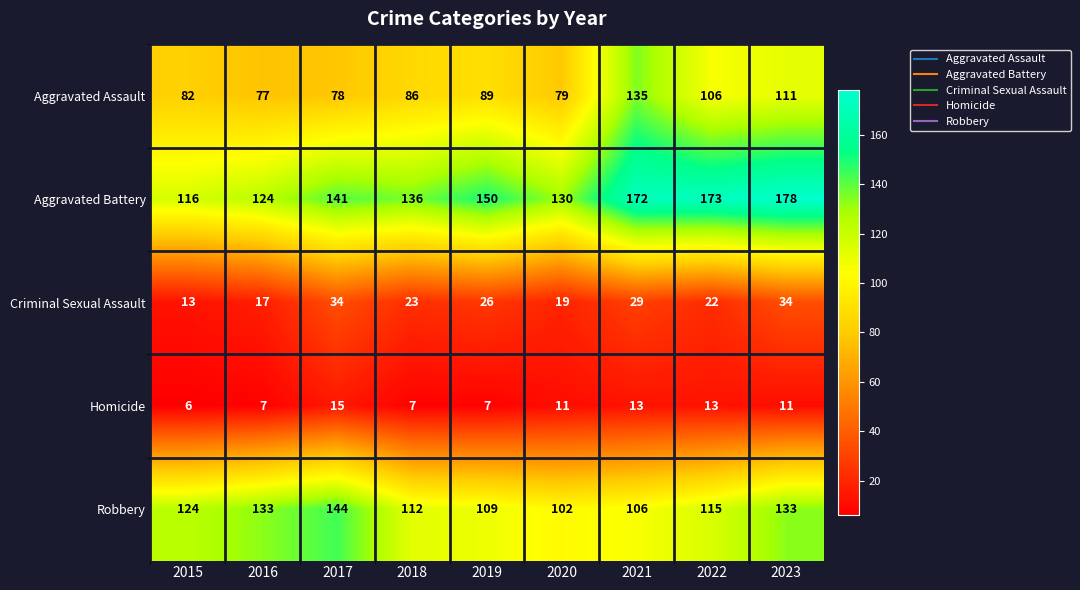

What is the difference between the second highest and minimum values in the Aggravated Battery series?

57